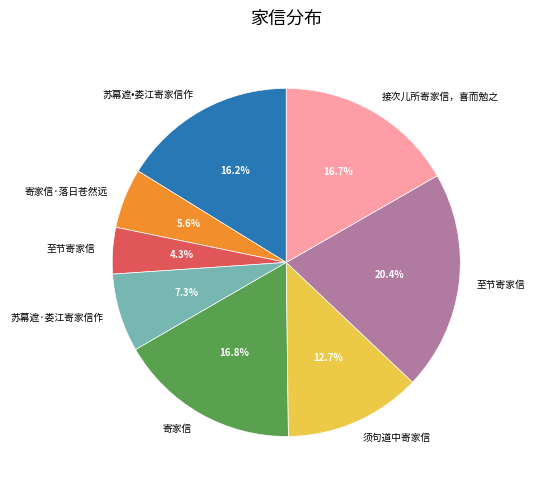

Is there any slice that represents more than half of the pie?

No